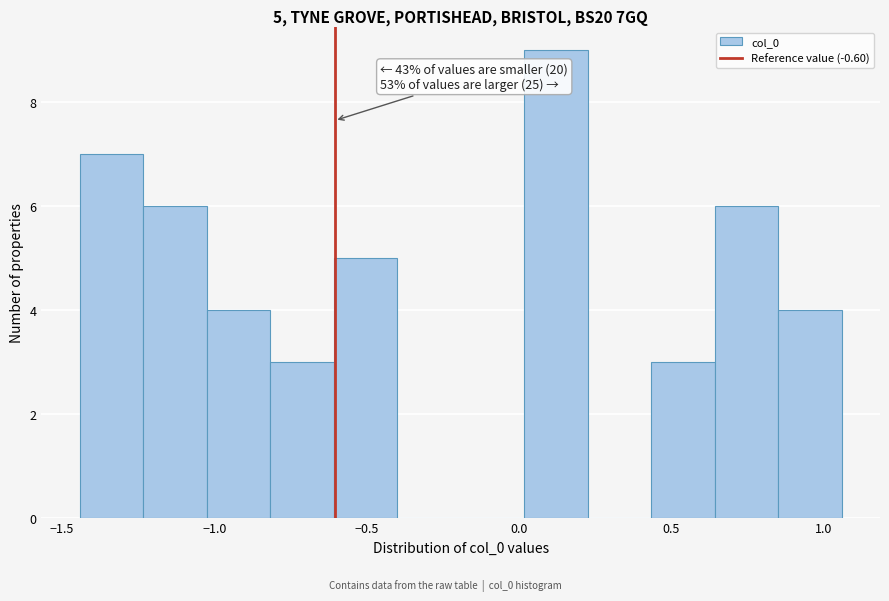

Over which range of the x-axis is the bar tallest?

0.00 to 0.25